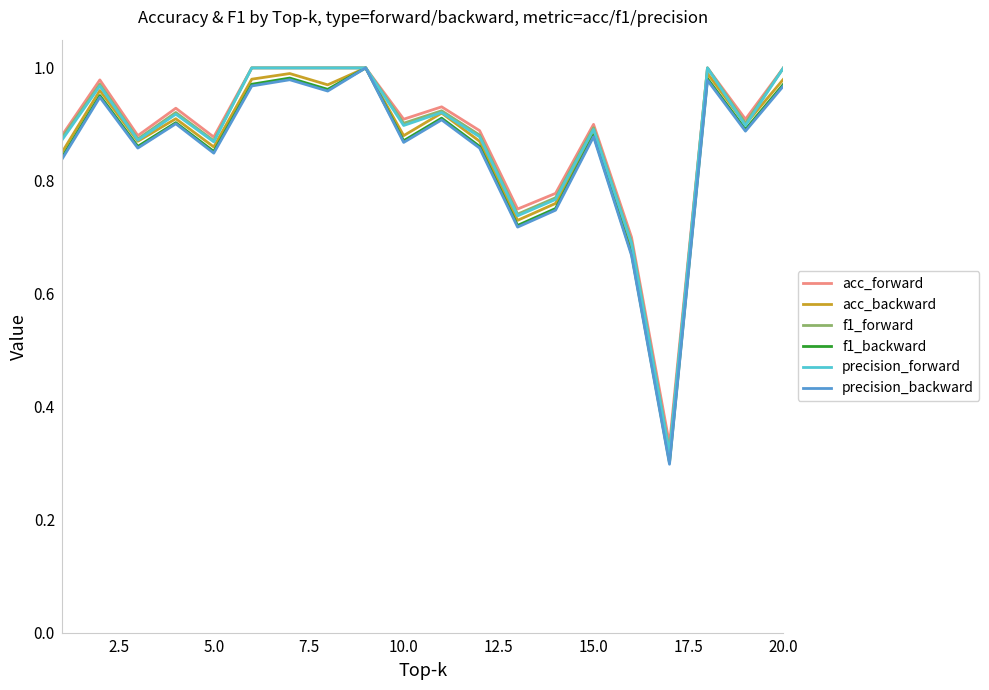

Is this an area chart (filled region under the line)?

No